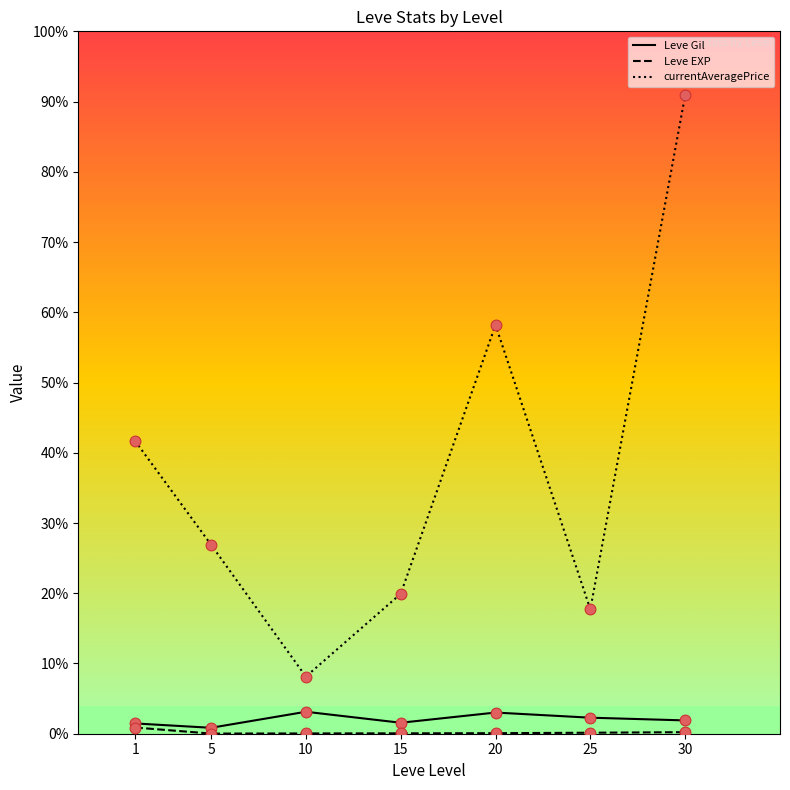

At how many categories does at least one series exceed 16553?

1